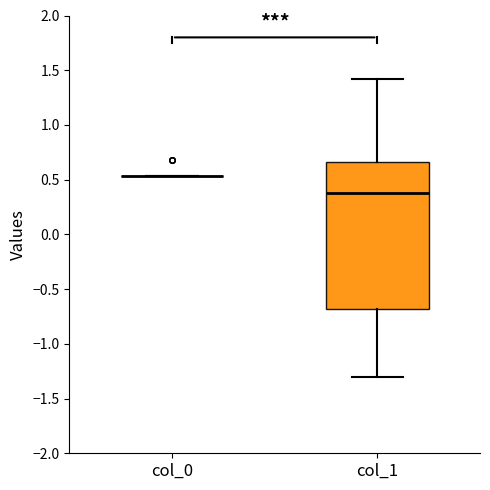

Which box is the tallest, from its lower edge to its upper edge?

col_1